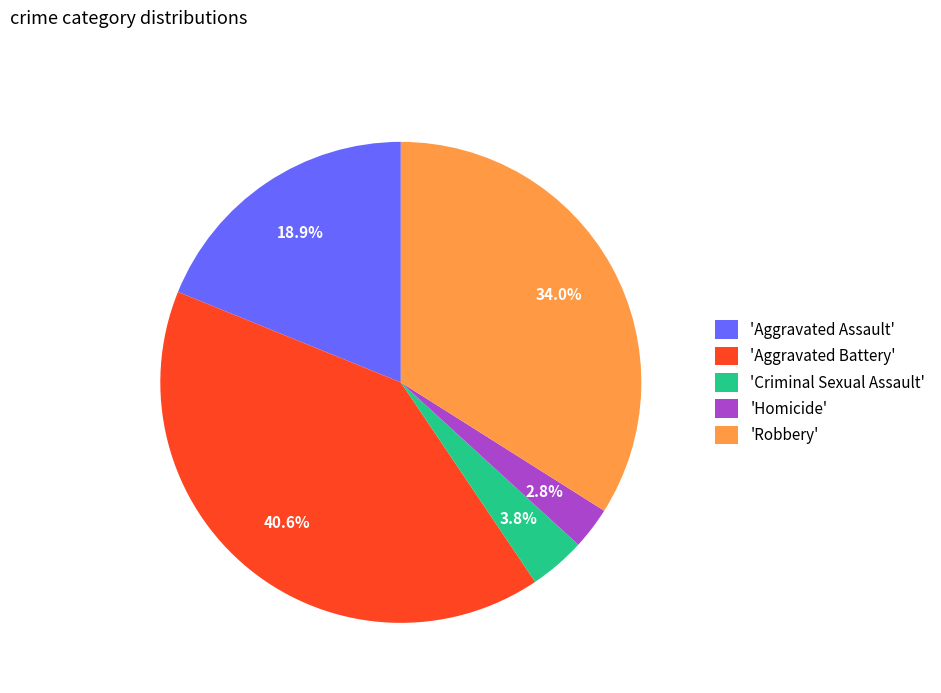

Rank the categories by value from lowest to highest.

'Homicide', 'Criminal Sexual Assault', 'Aggravated Assault', 'Robbery', 'Aggravated Battery'